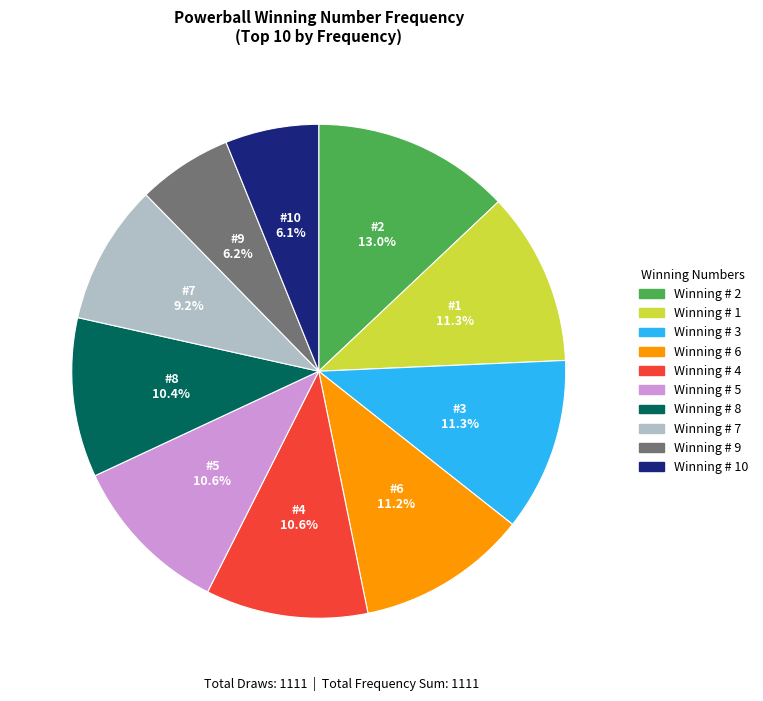

Count the number of slices in the pie.

10